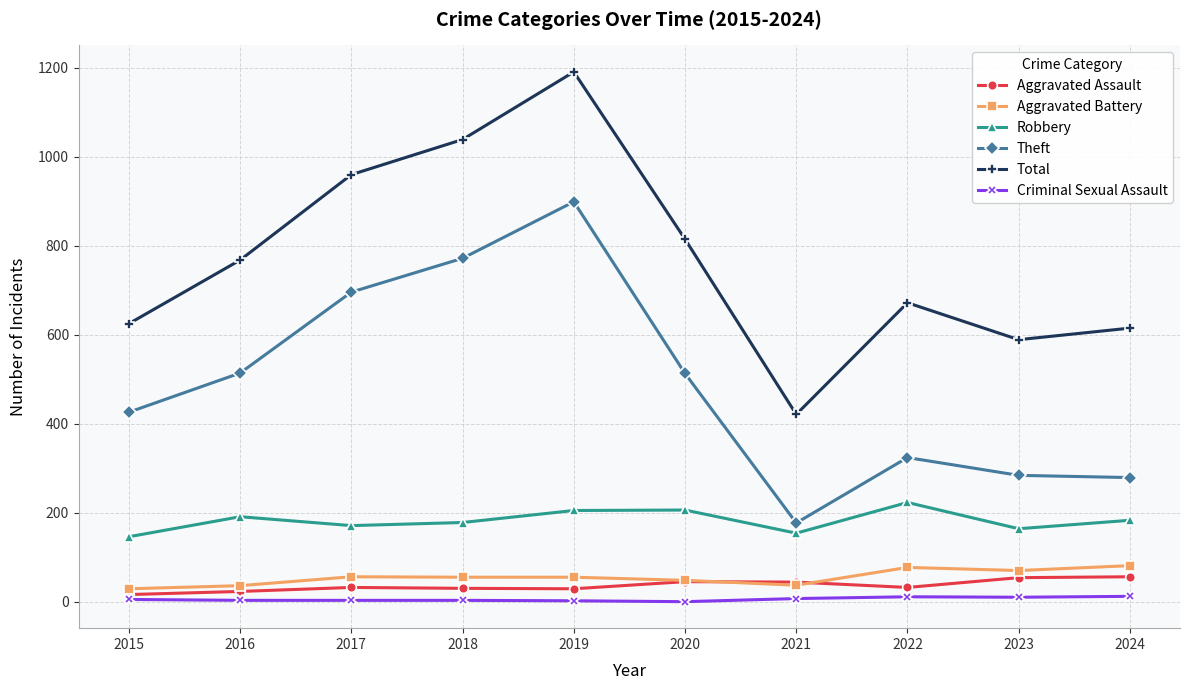

True or false: Total and Aggravated Battery intersect in this chart.

False